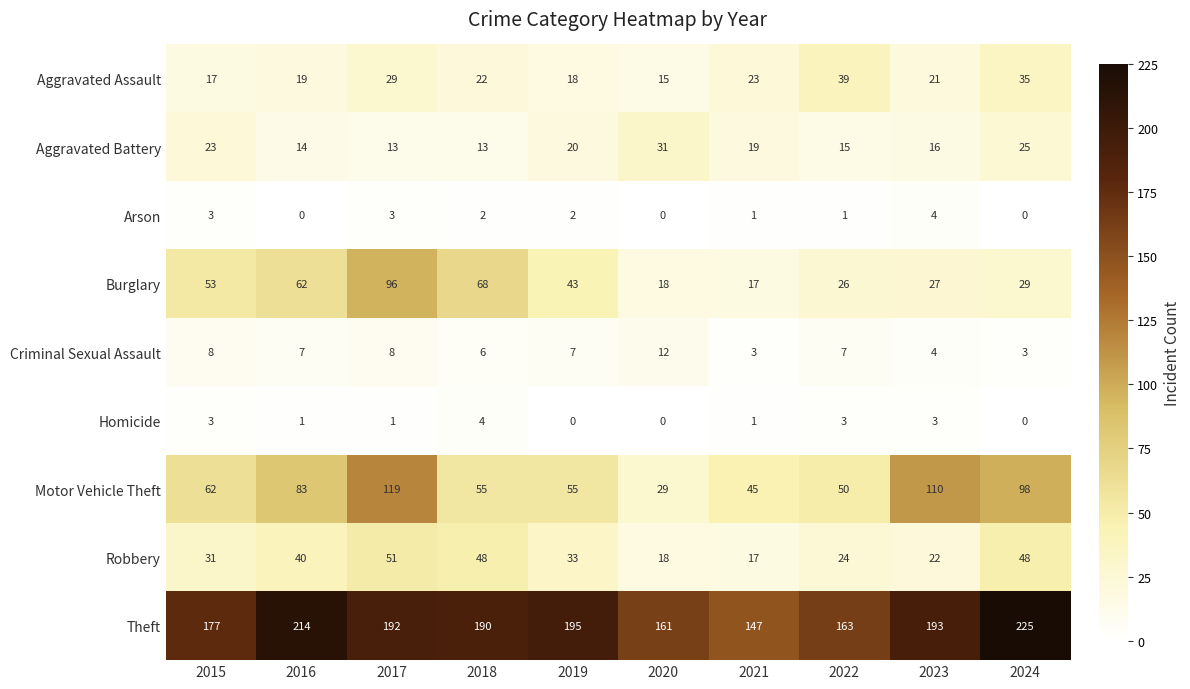

At how many categories does at least one series exceed 166?

7